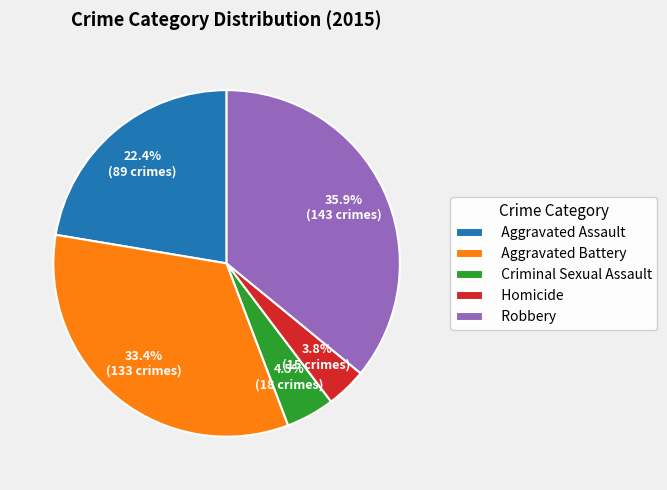

What percentage is the Robbery slice, to the nearest percent?

36%